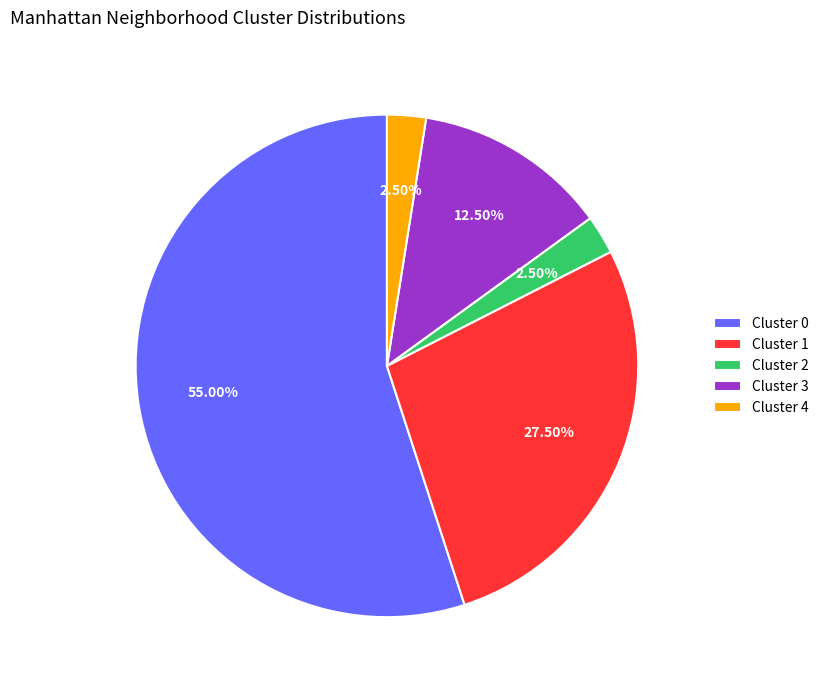

What is the ratio of the value at Cluster 2 to the value at Cluster 1?

0.1